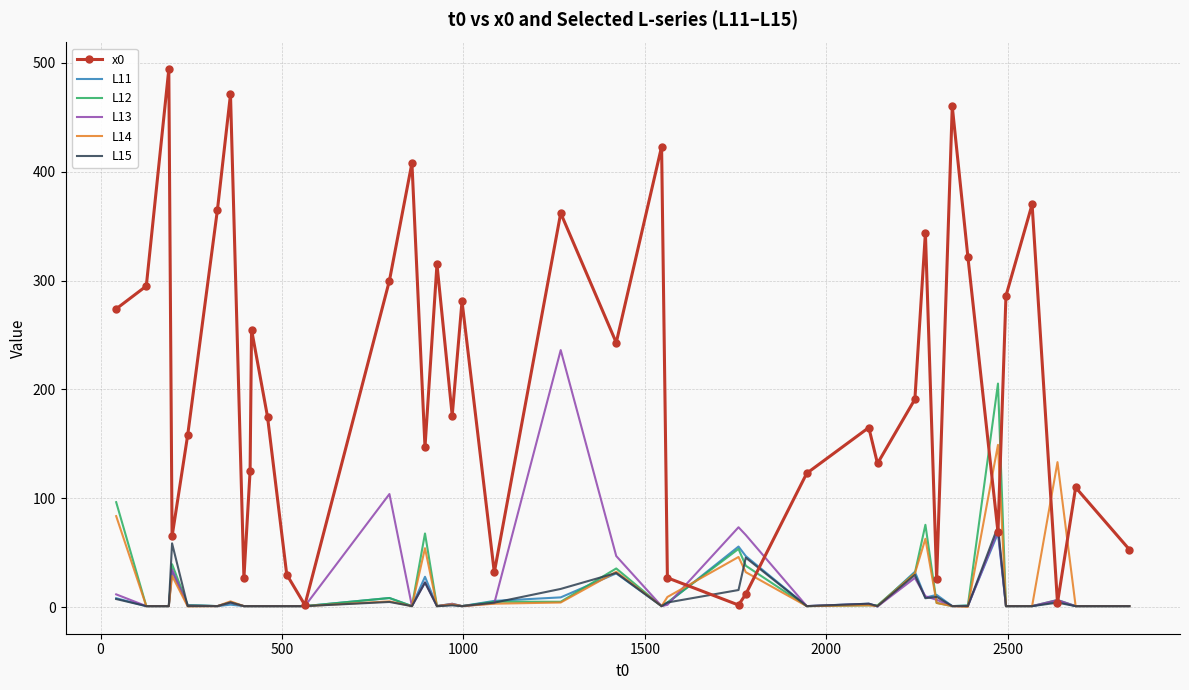

Which series has the largest total across all categories?

x0